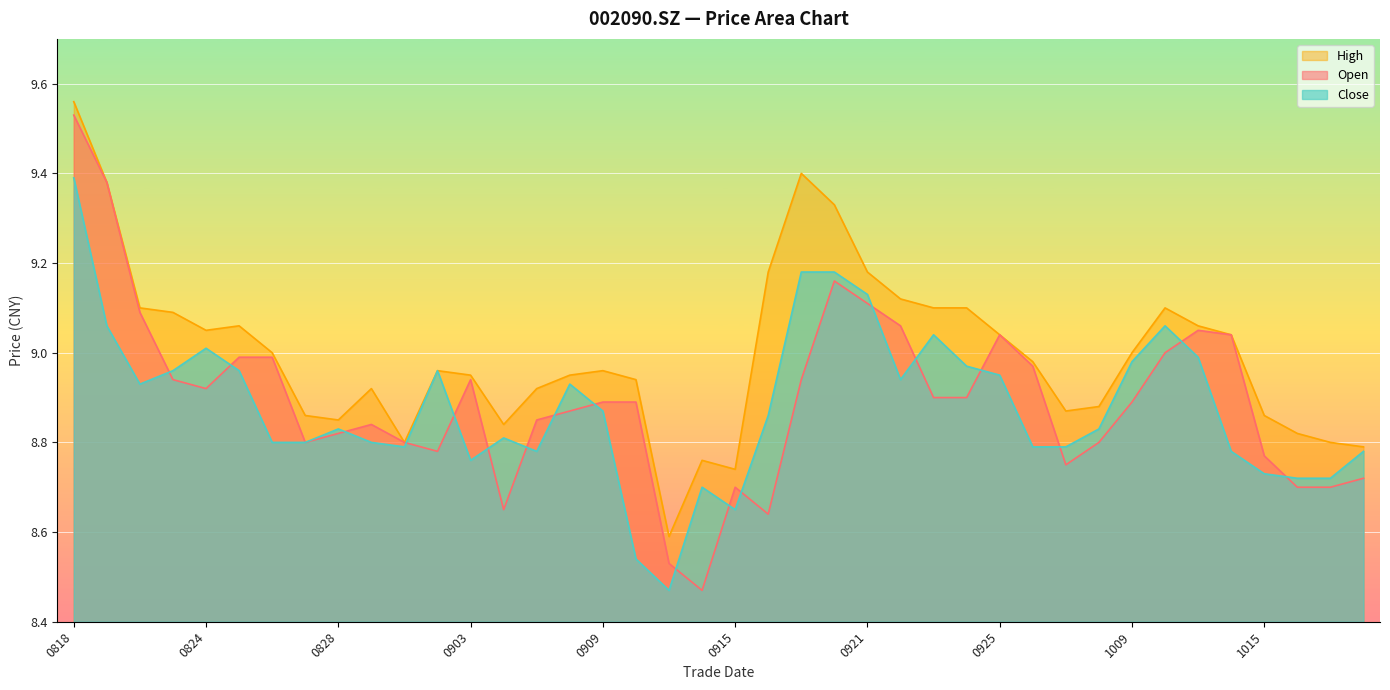

At which label does open reach its minimum?

20200914